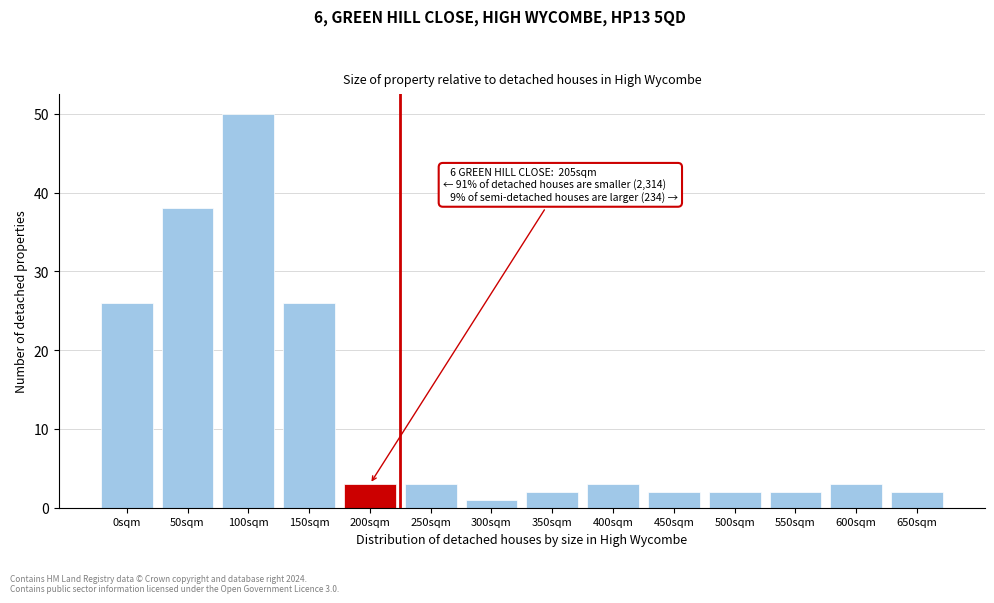

Reading left to right, what are all the values shown in this chart?

0sqm=26	50sqm=38	100sqm=50	150sqm=26	200sqm=3	250sqm=3	300sqm=1	350sqm=2	400sqm=3	450sqm=2	500sqm=2	550sqm=2	600sqm=3	650sqm=2